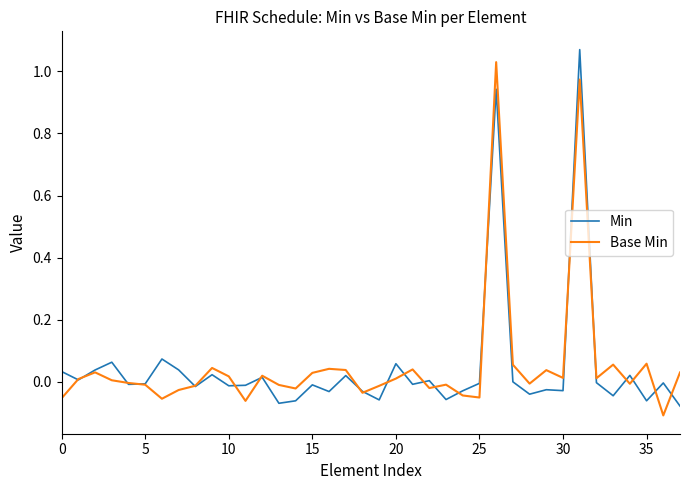

Rank the series by their maximum value, from highest to lowest.

Min, Base Min